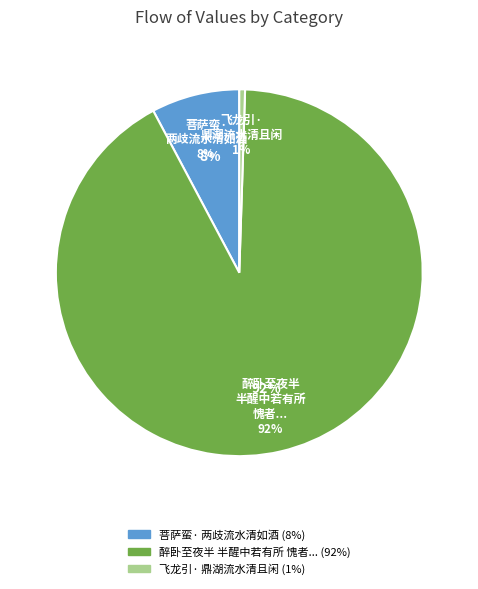

Is there any slice that represents more than half of the pie?

Yes